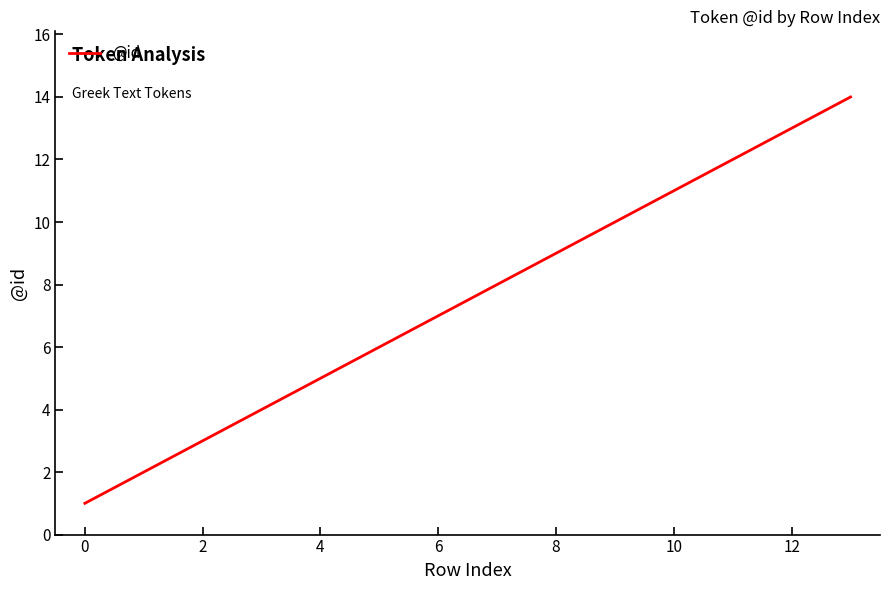

What is the difference between the maximum and minimum values?

13.0